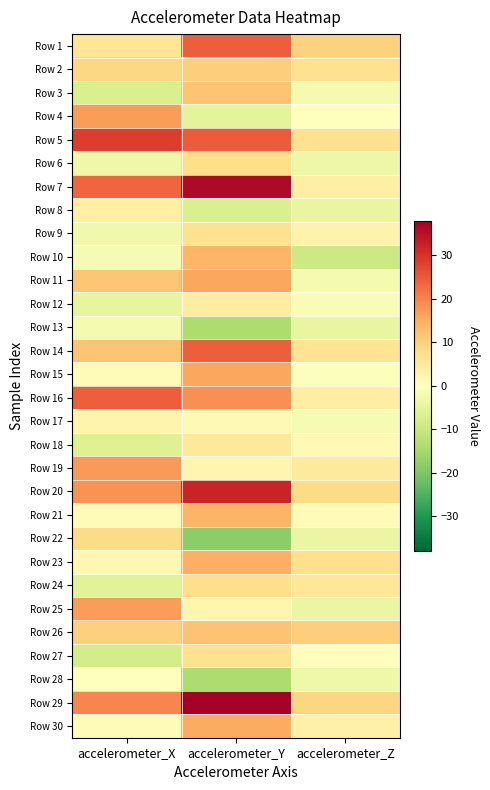

What is the smallest value displayed?

-18.2